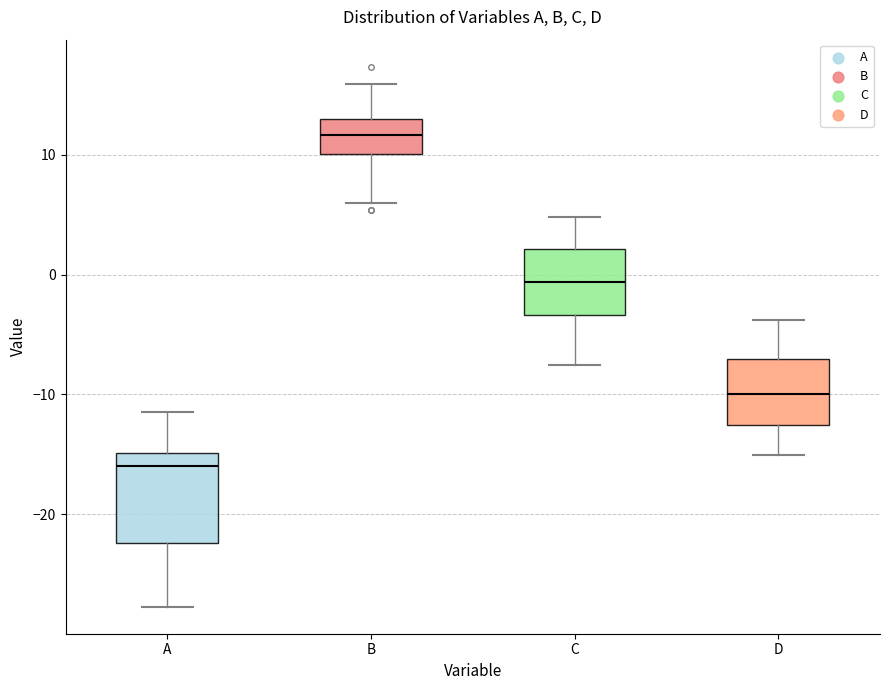

Which box's median line is the lowest?

A